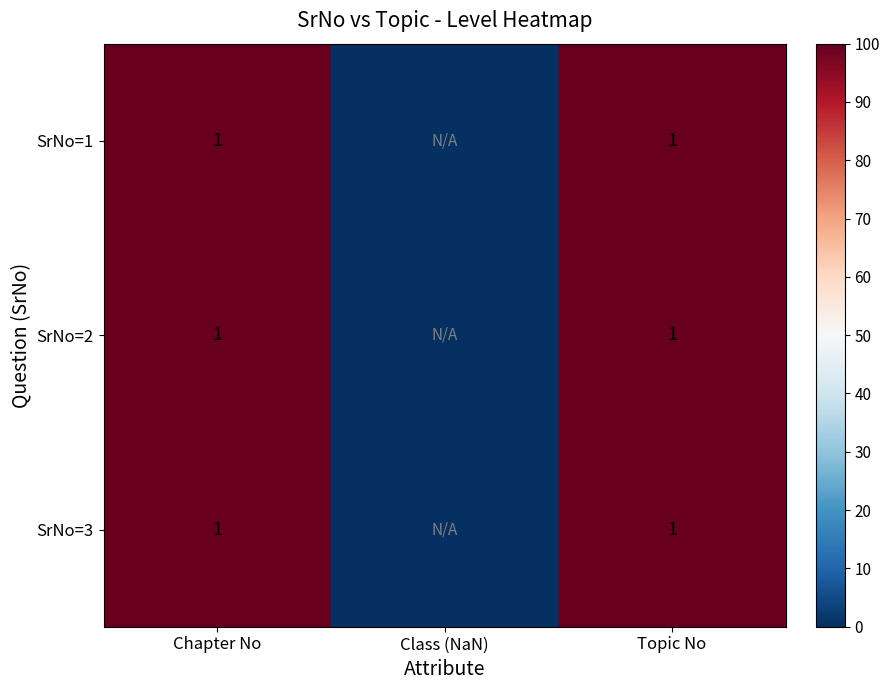

True or false: SrNo=1 has a value of 0 at Topic No.

False